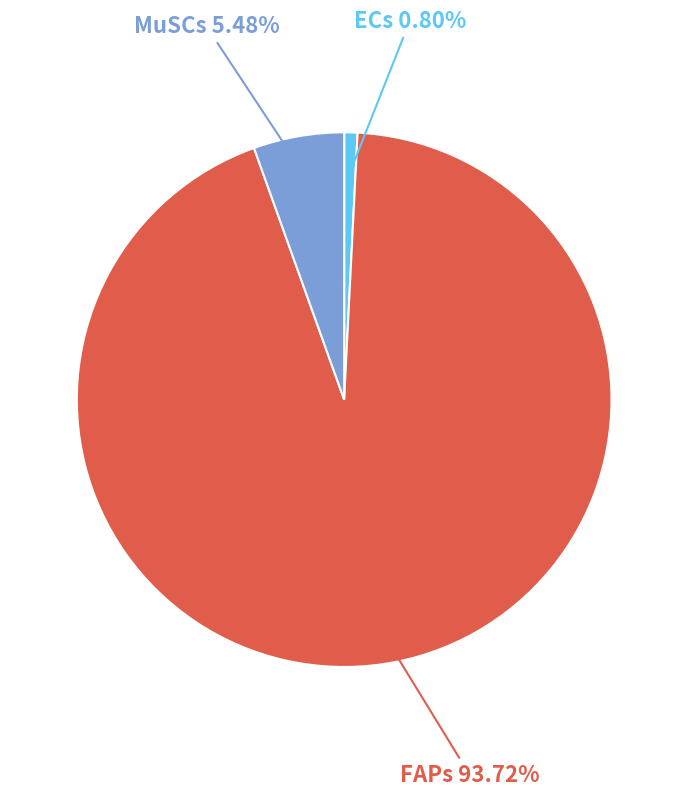

Between MuSCs and ECs, which is larger?

MuSCs